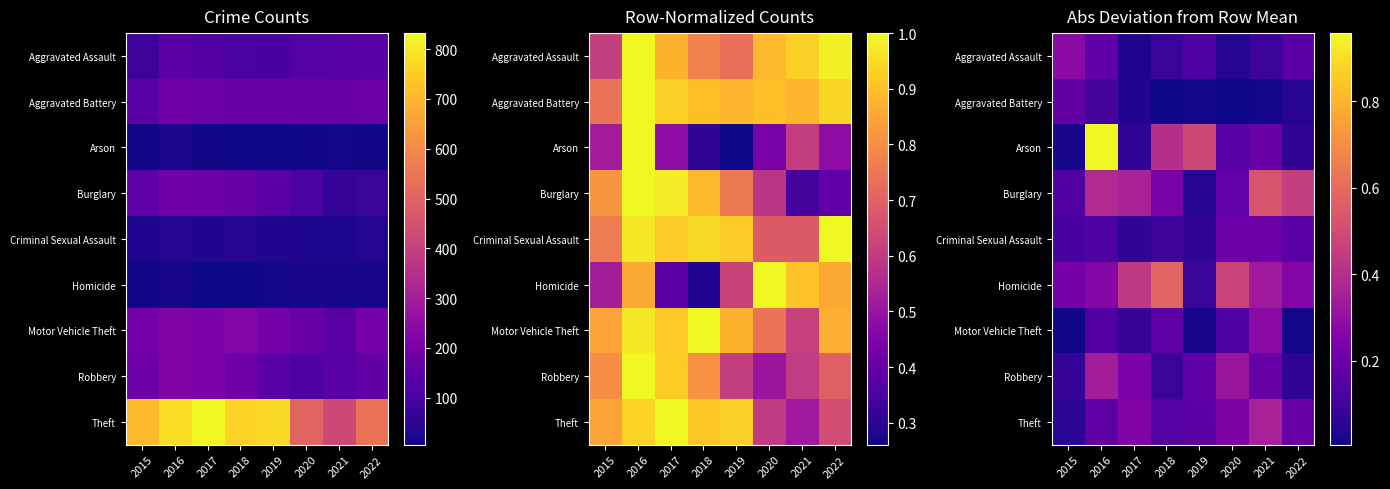

At how many categories does at least one series exceed 0?

8